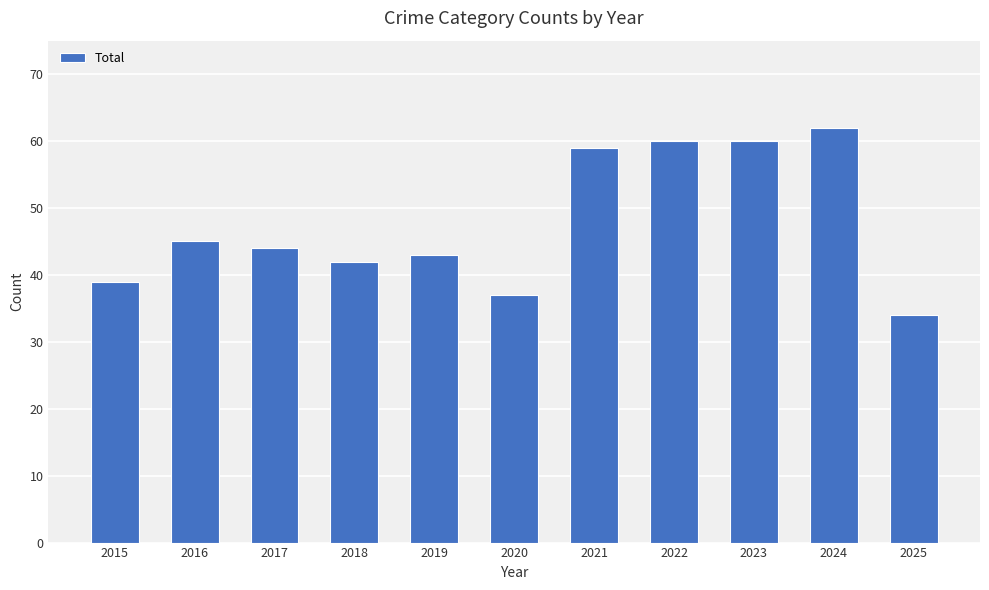

Read the value at 2019, to the nearest 5.

45